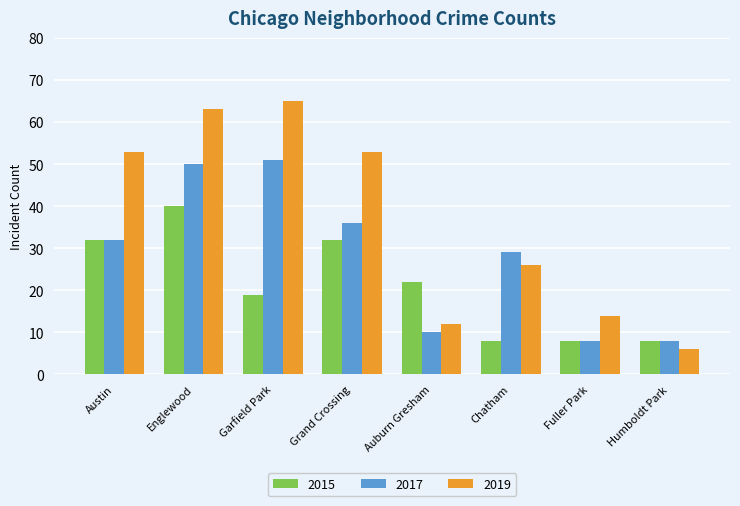

Is the value of 2019 at Garfield Park greater than the value of 2015 at Austin?

Yes